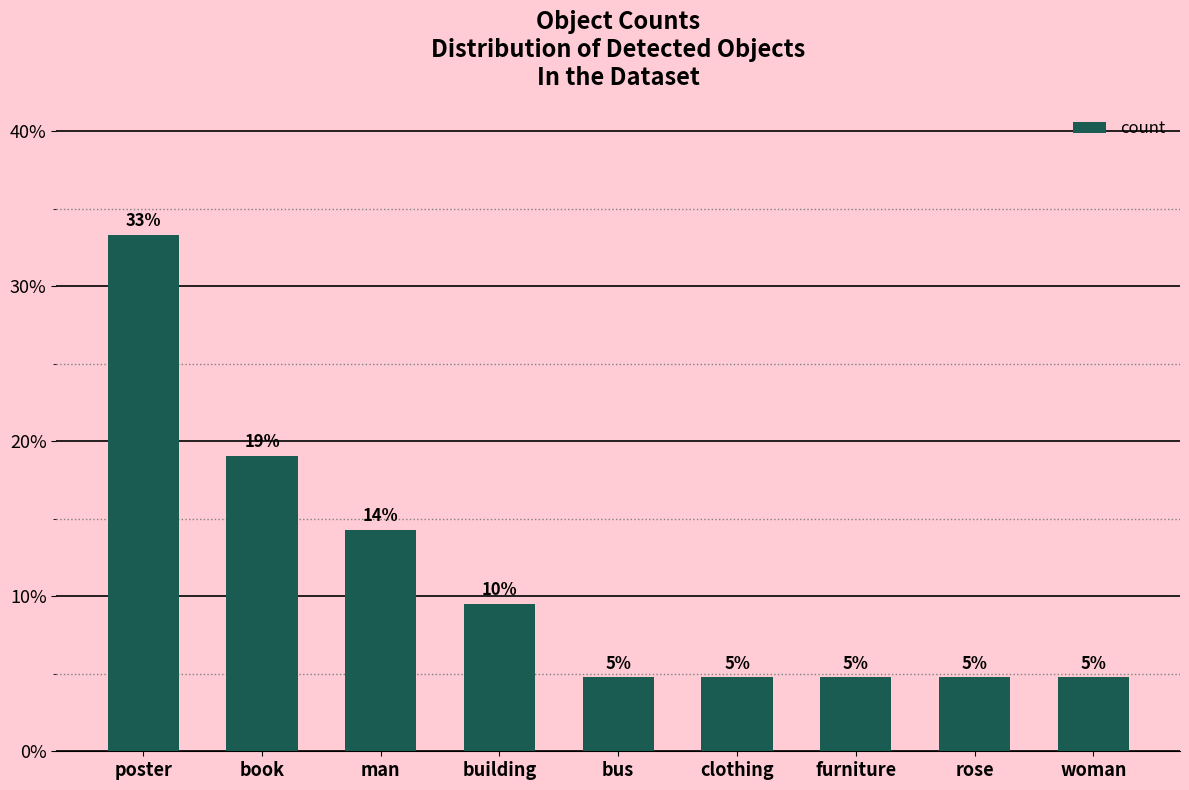

Does the chart contain any negative values?

No